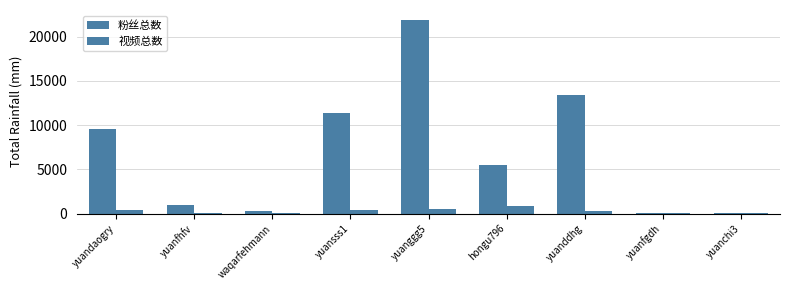

How many categories are shown in the chart?

9